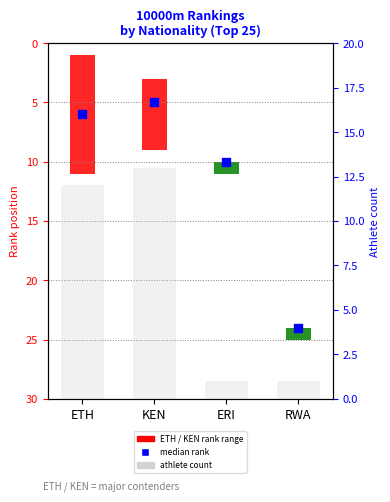

Approximately how many times larger is the value at ERI compared to KEN?

0.1